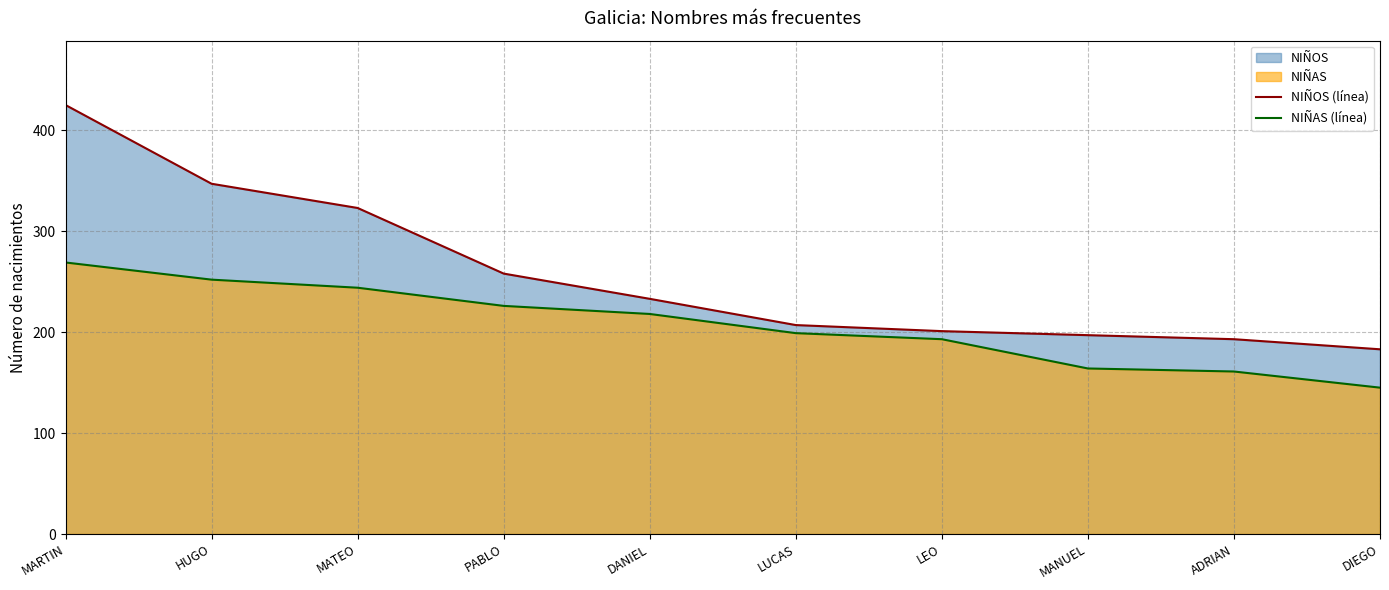

Is it true that NIÑAS (línea) equals 193 at LEO?

True